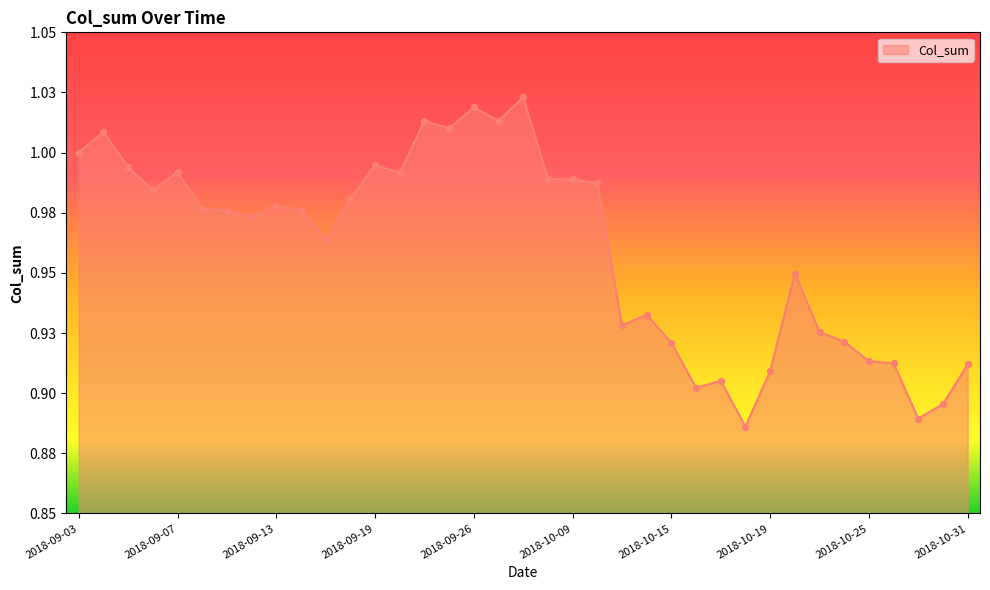

Does the chart have visible grid lines?

No